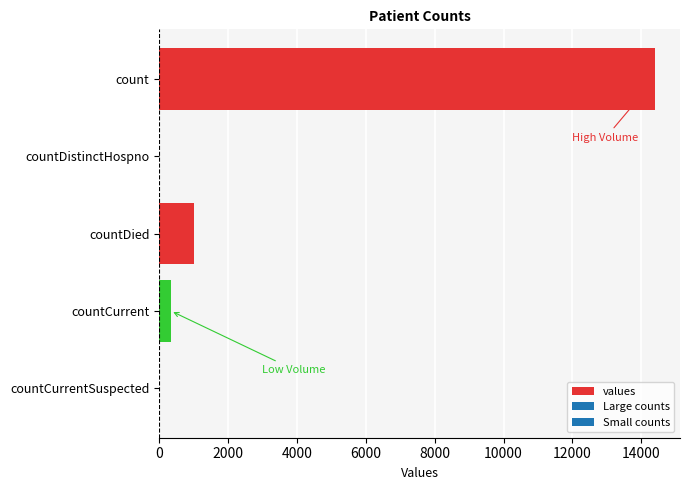

Is it true that the value at countCurrentSuspected is 0?

True